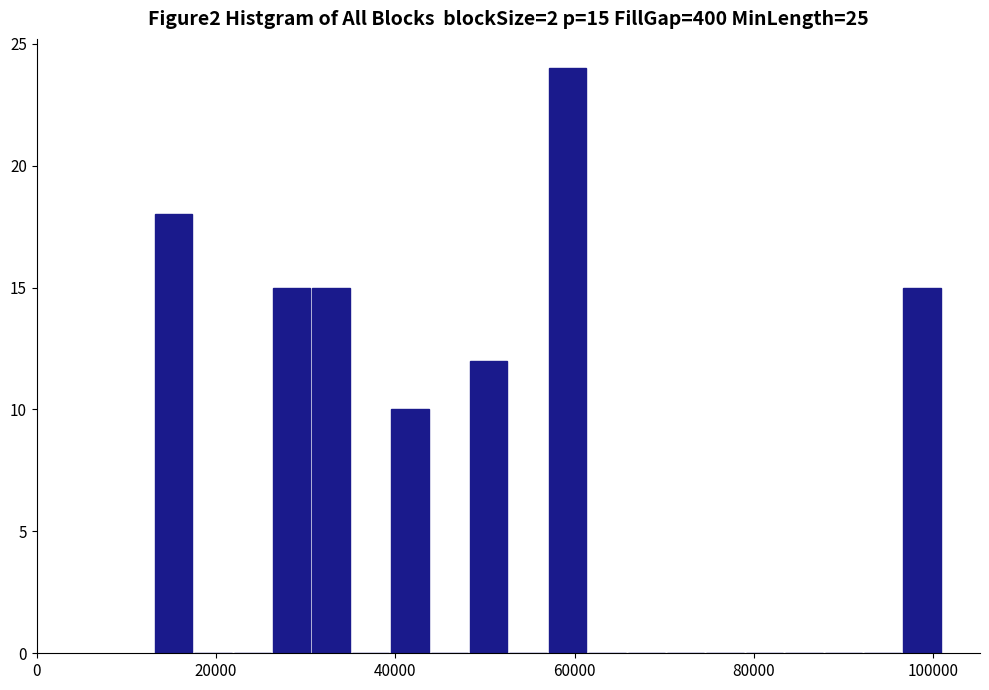

Read against the x-axis, roughly where is the centre of the tallest bar?

60000